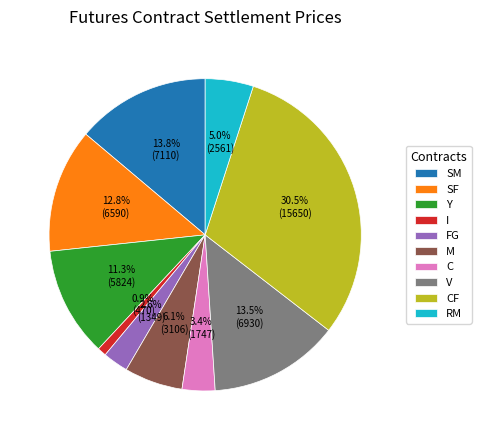

True or false: I accounts for 1% of the total.

True